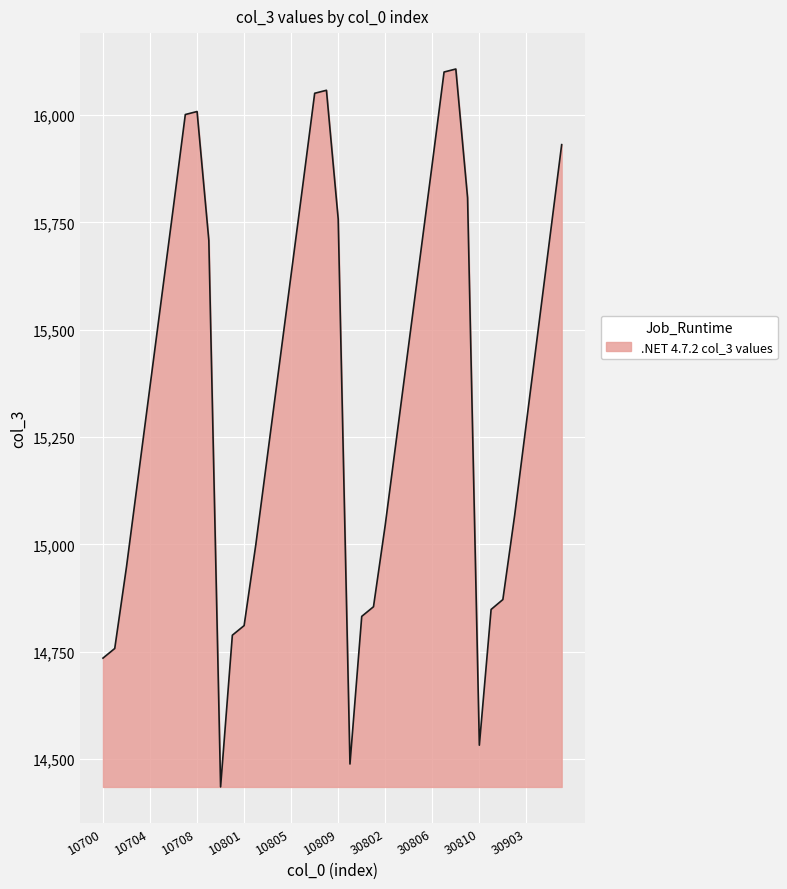

What is the minimum value shown in the chart?

14435.2